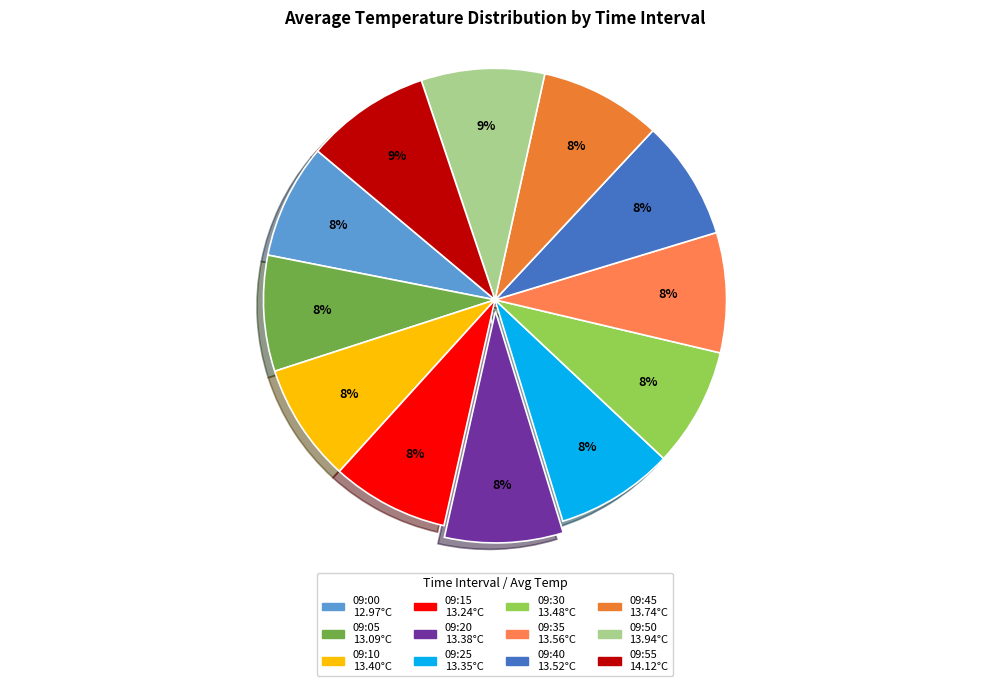

How many slices are in this pie chart?

12